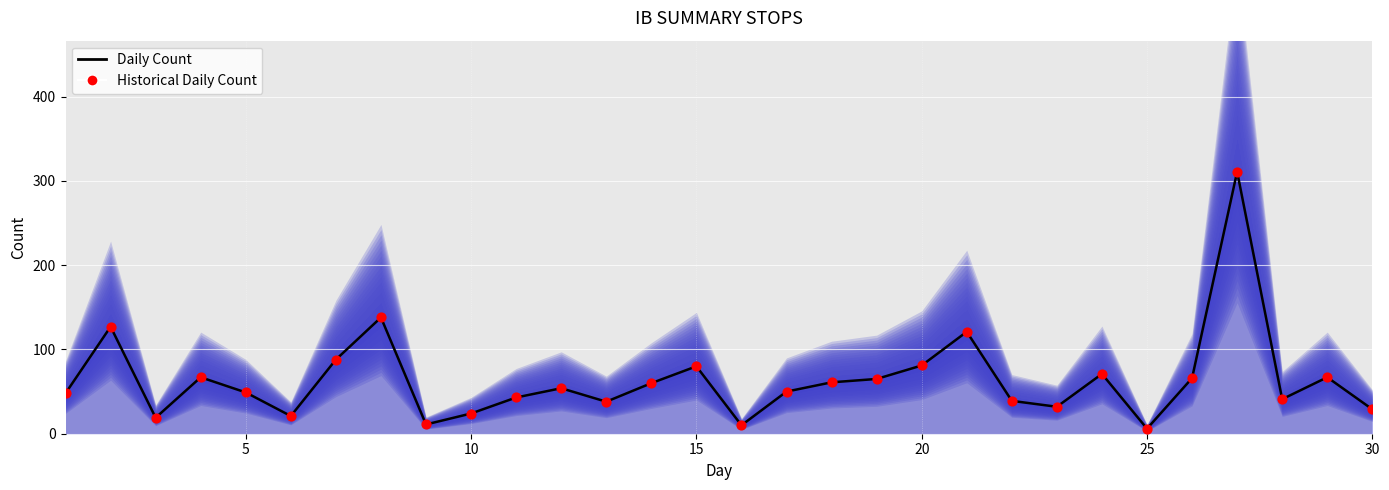

Which series reaches the maximum Y coordinate?

ib_smry_stop